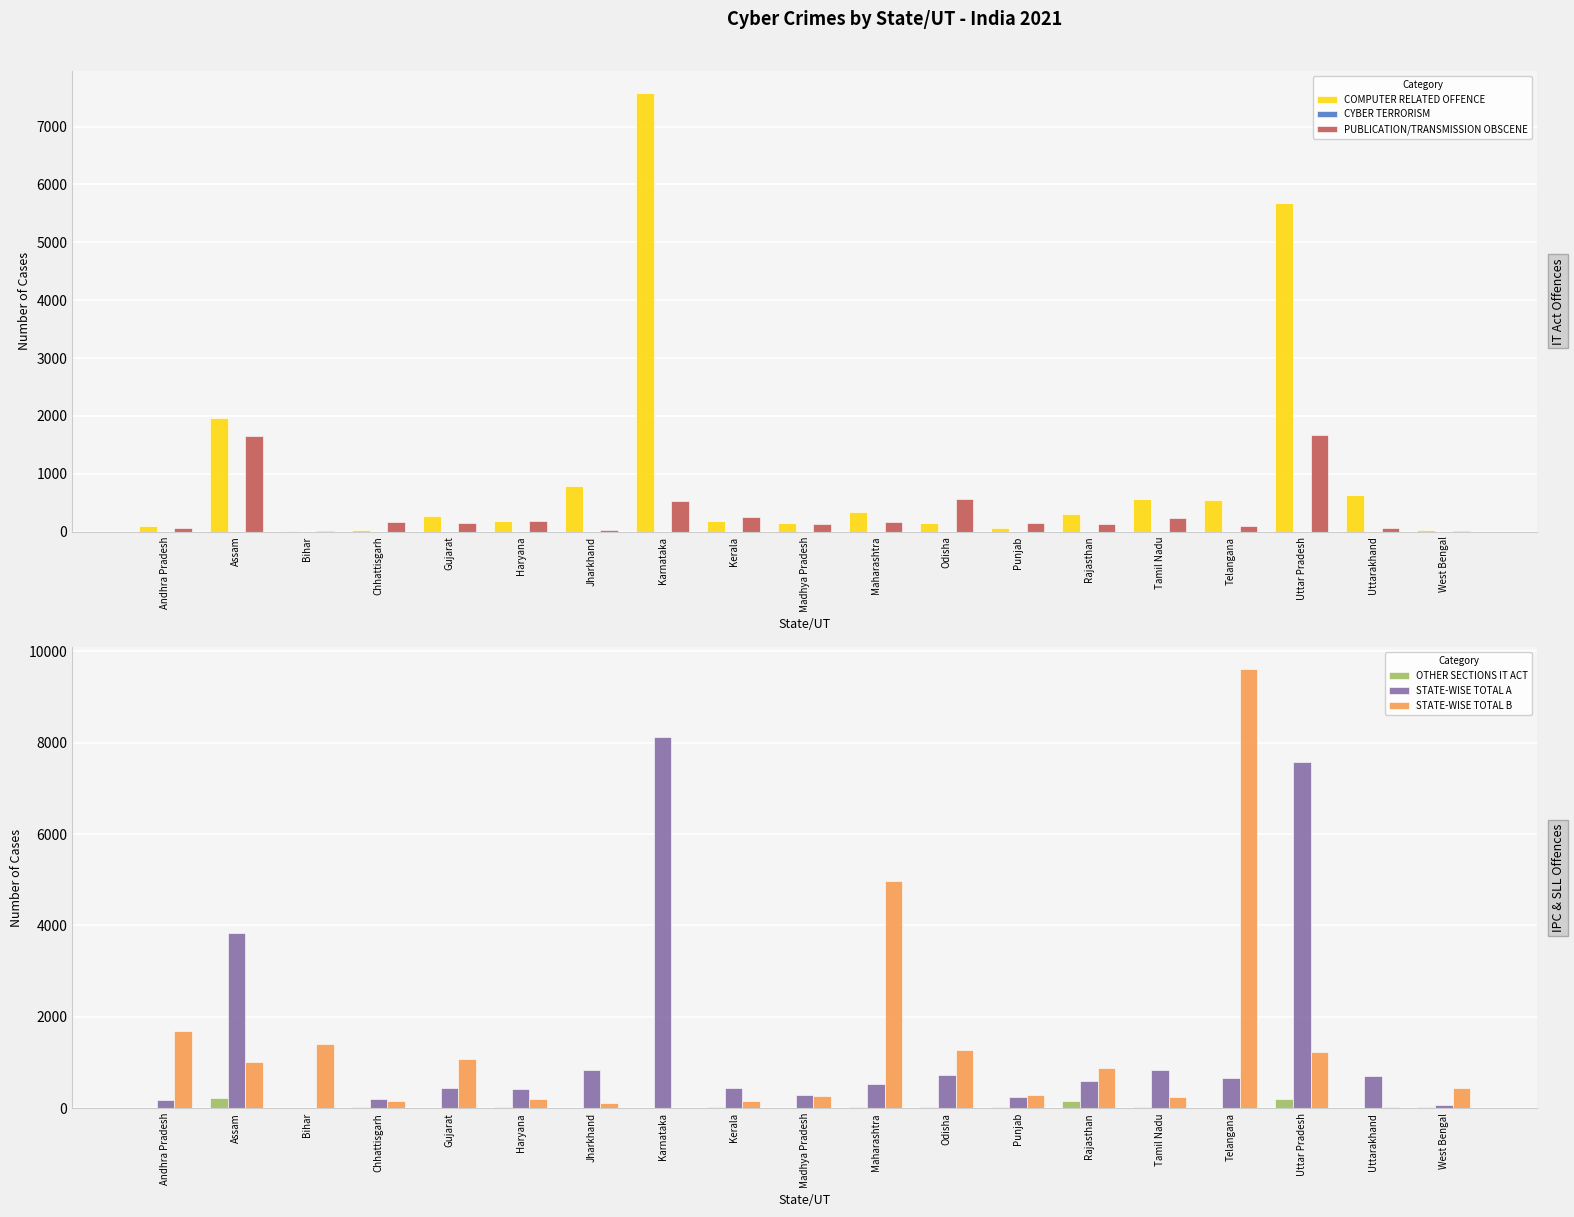

What is the sum of the STATE-WISE TOTAL B values at Haryana and Odisha?

1460